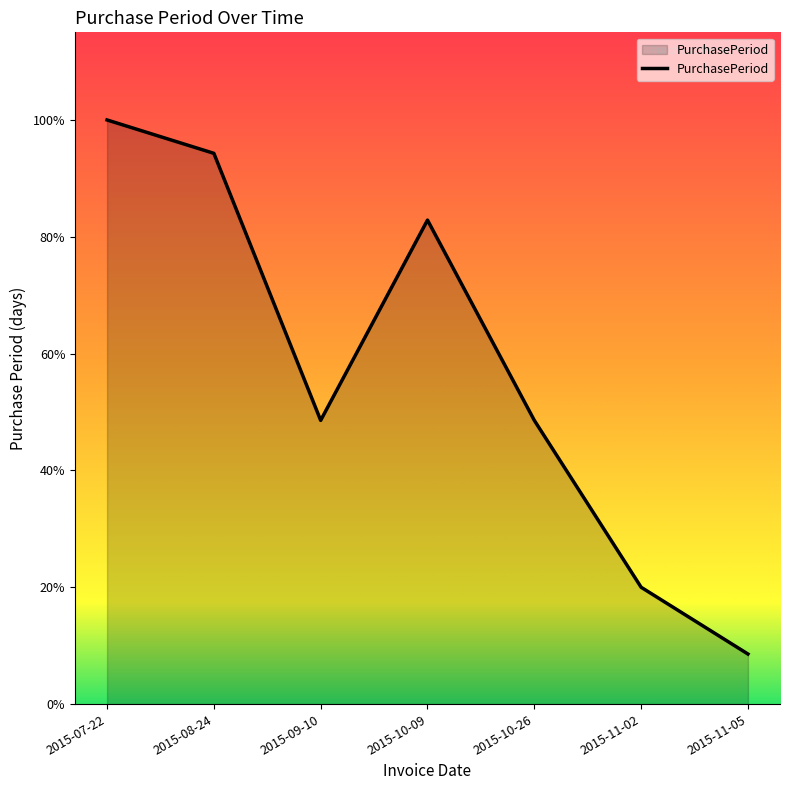

Is this an area chart (filled region under the line)?

Yes